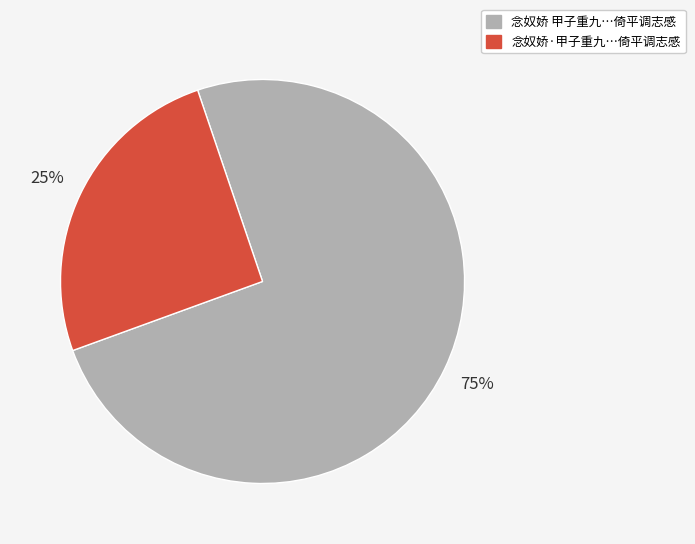

How many segments does this pie chart have?

2